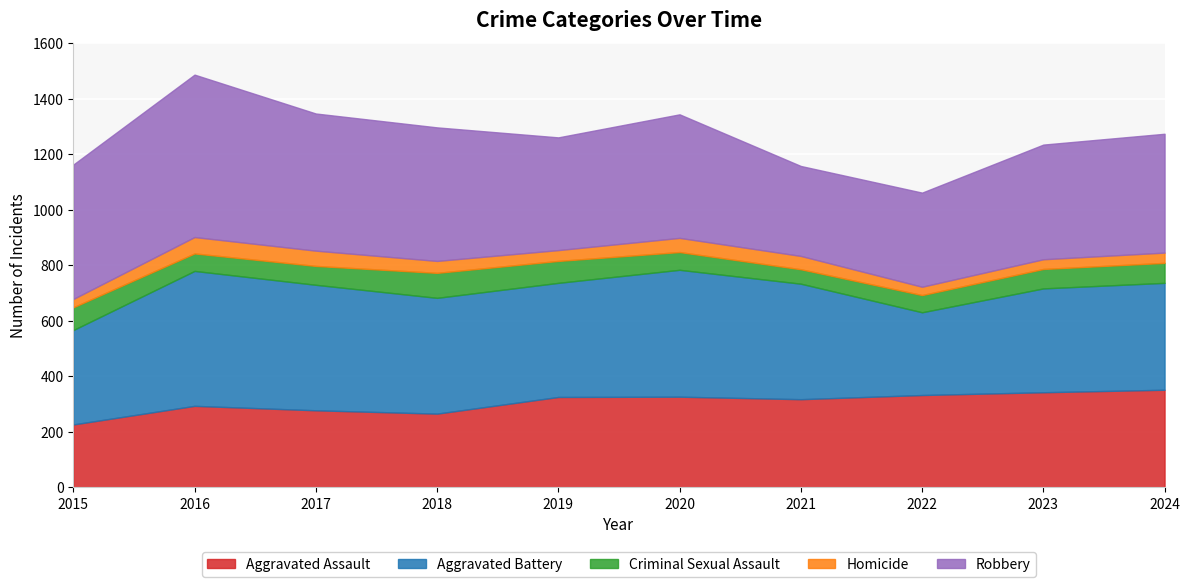

How many lines are shown in the chart?

5